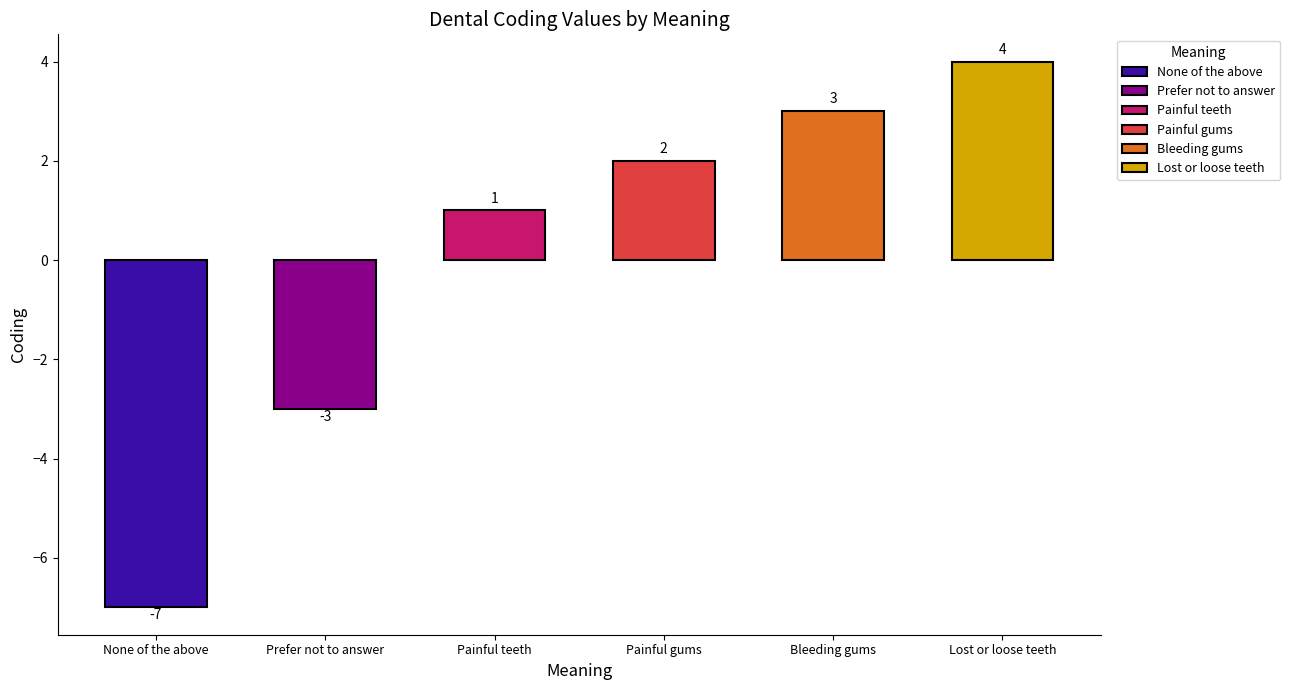

What is the difference between the values at None of the above and Lost or loose teeth?

11